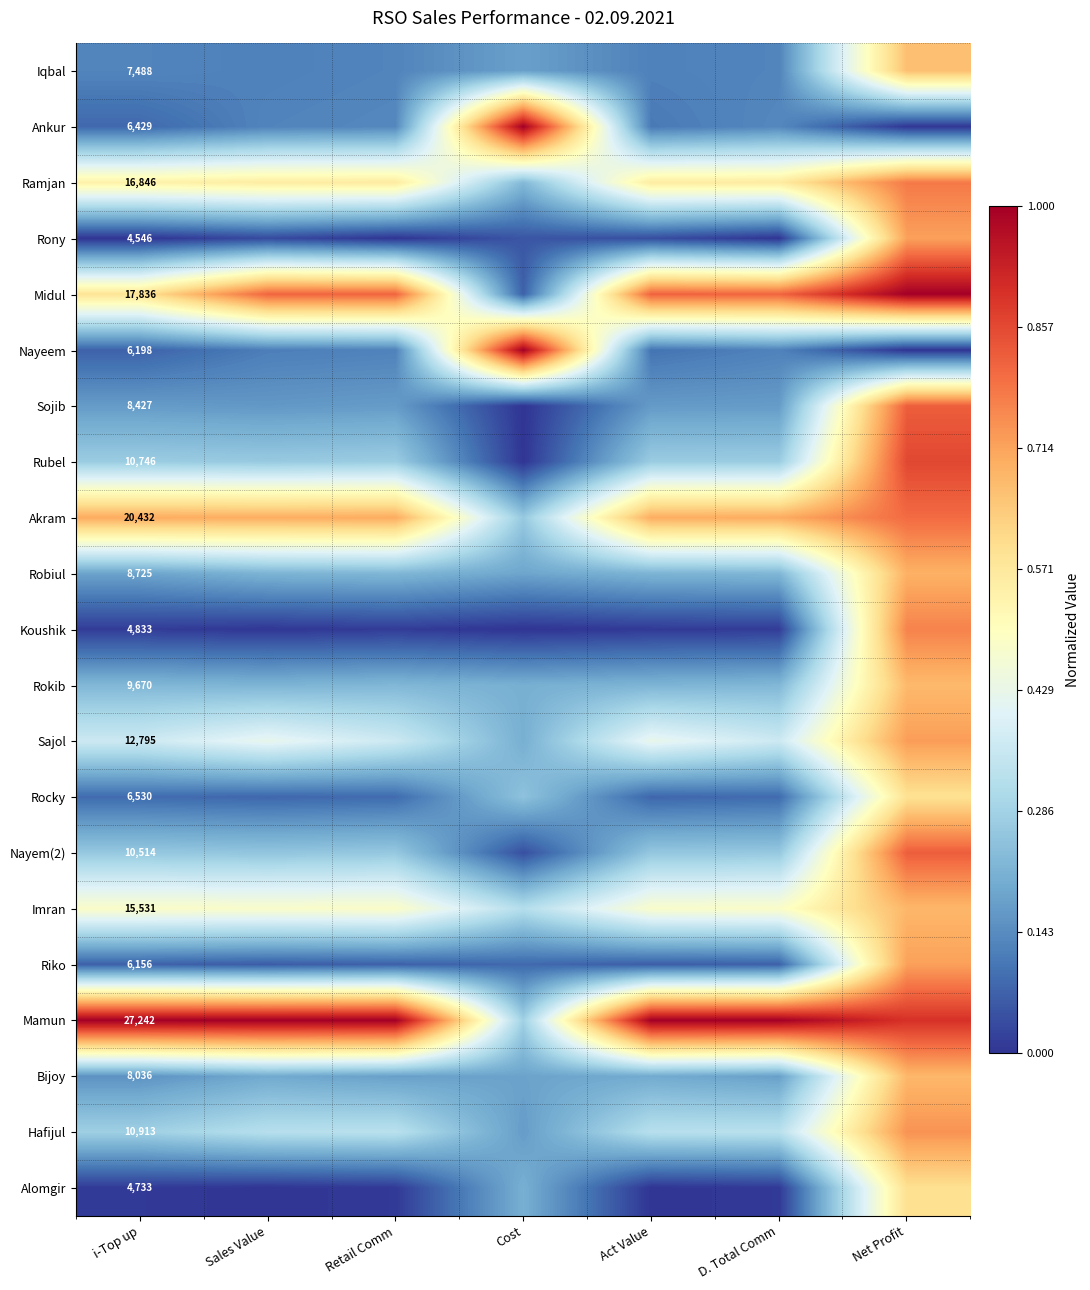

What is the difference between the Imran values at Cost and Net Profit?

0.4